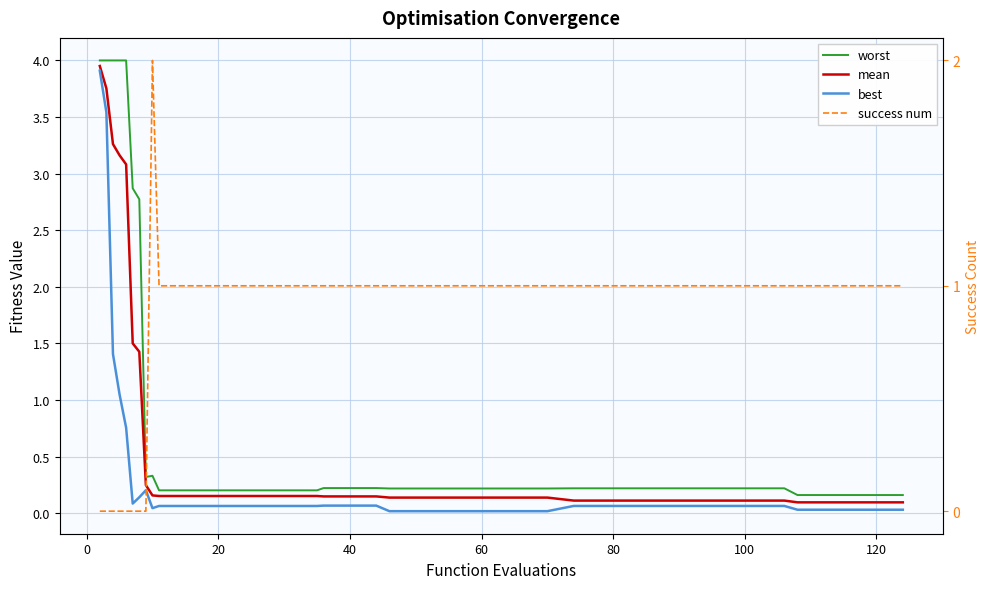

True or false: success num and worst cross at least once.

True